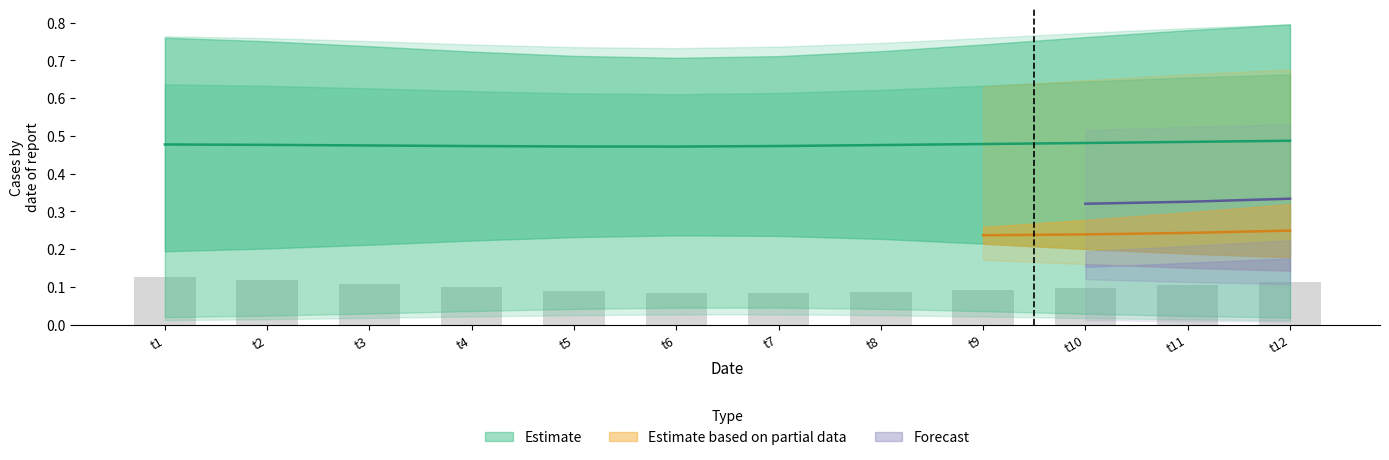

The value of y5 at 8 is 0.2. True or false?

False